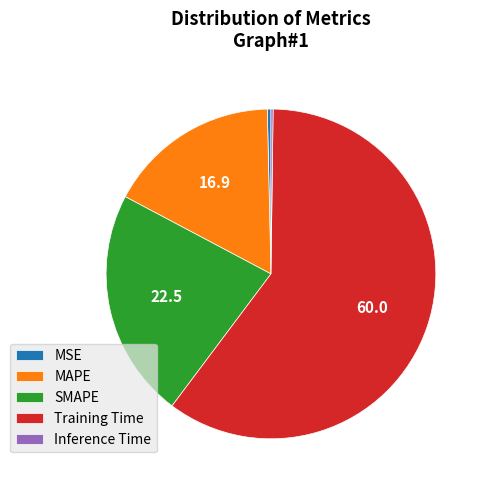

True or false: Training Time accounts for 70% of the total.

False